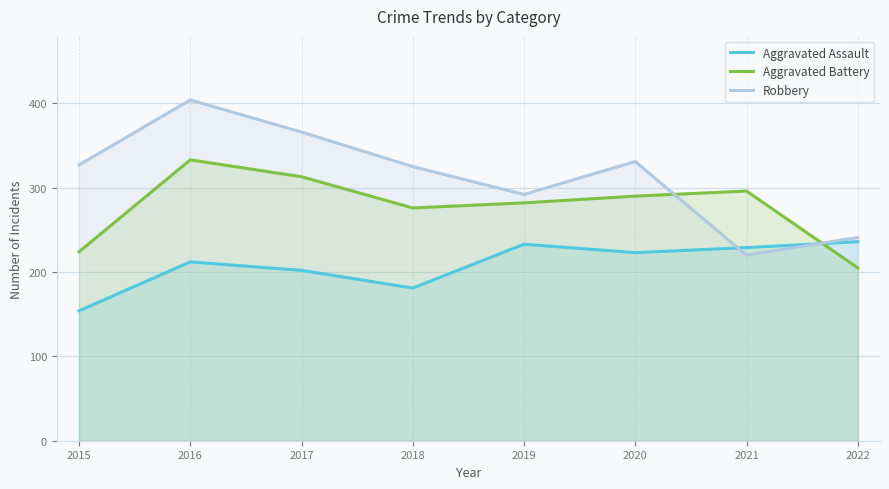

Is it true that Robbery equals 241 at 2022?

True